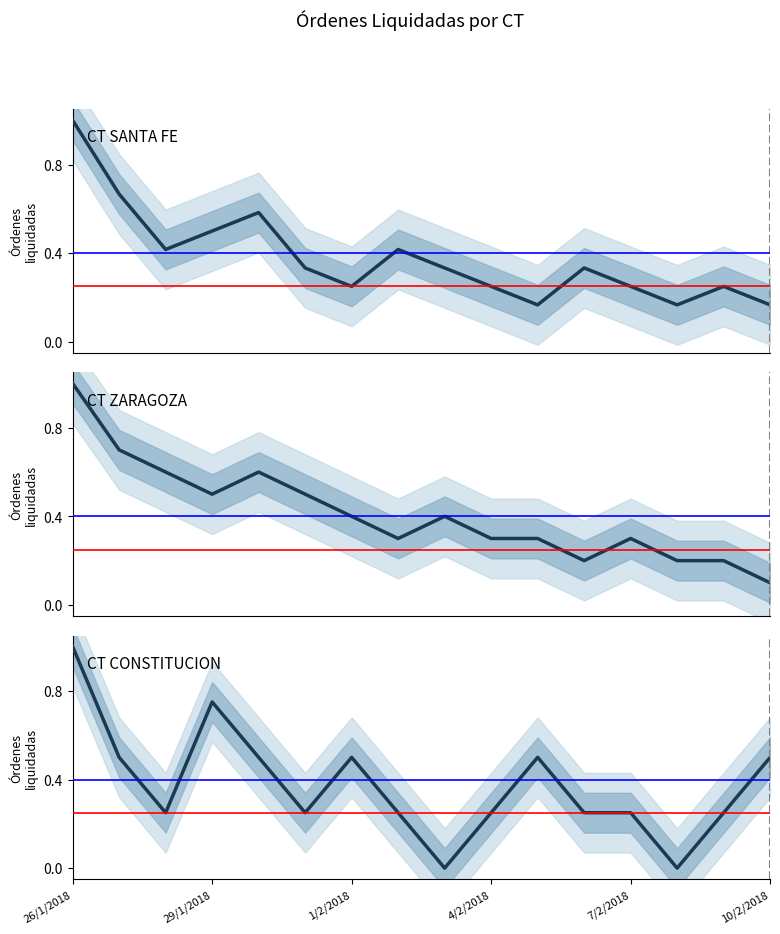

What is the difference between the maximum and minimum values in the CT SANTA FE series?

0.8